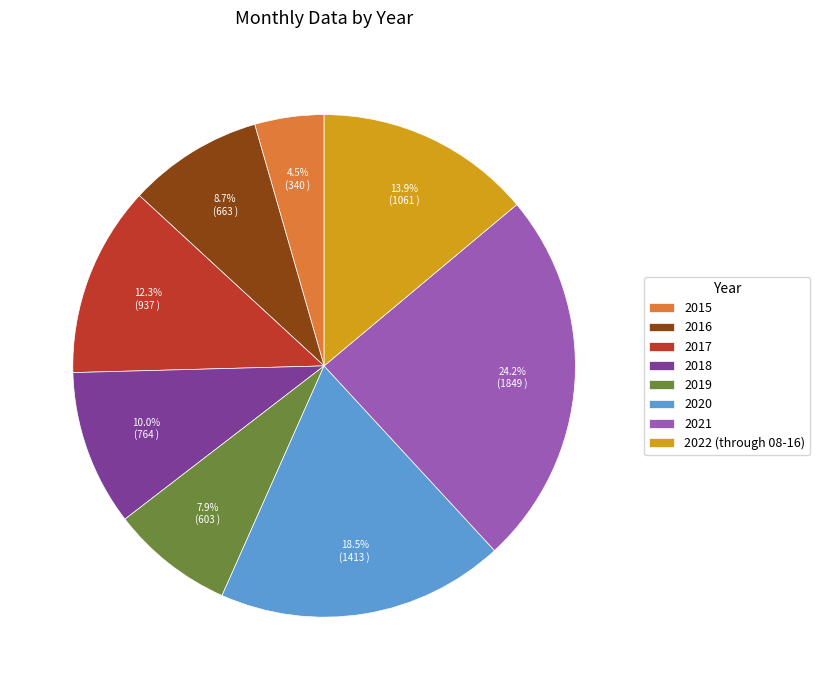

How many slices are in this pie chart?

8